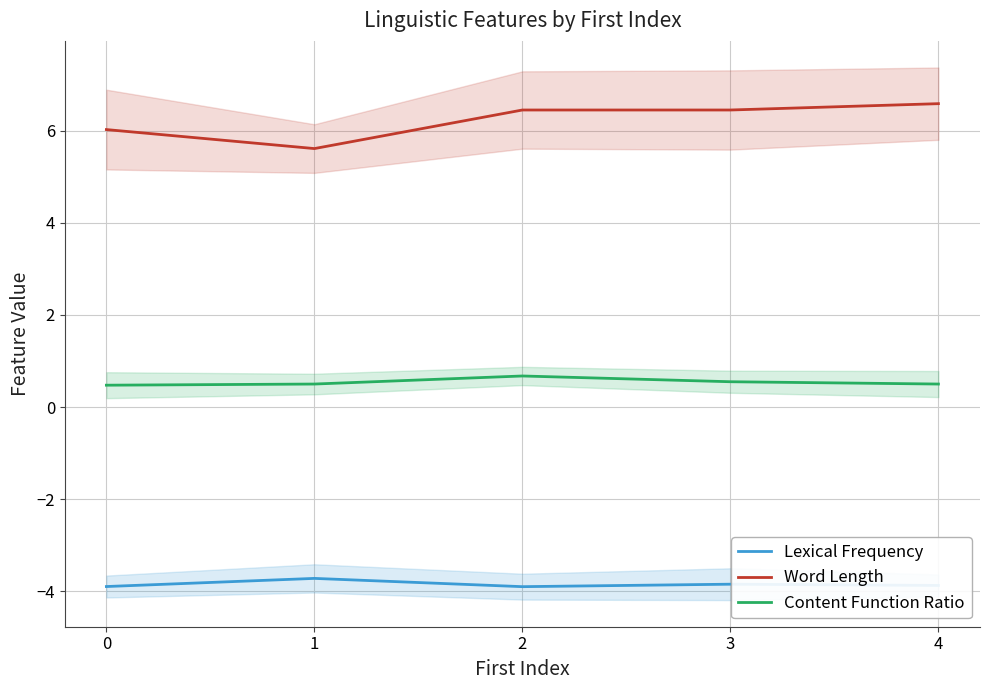

Which series has the largest total across all categories?

Word Length